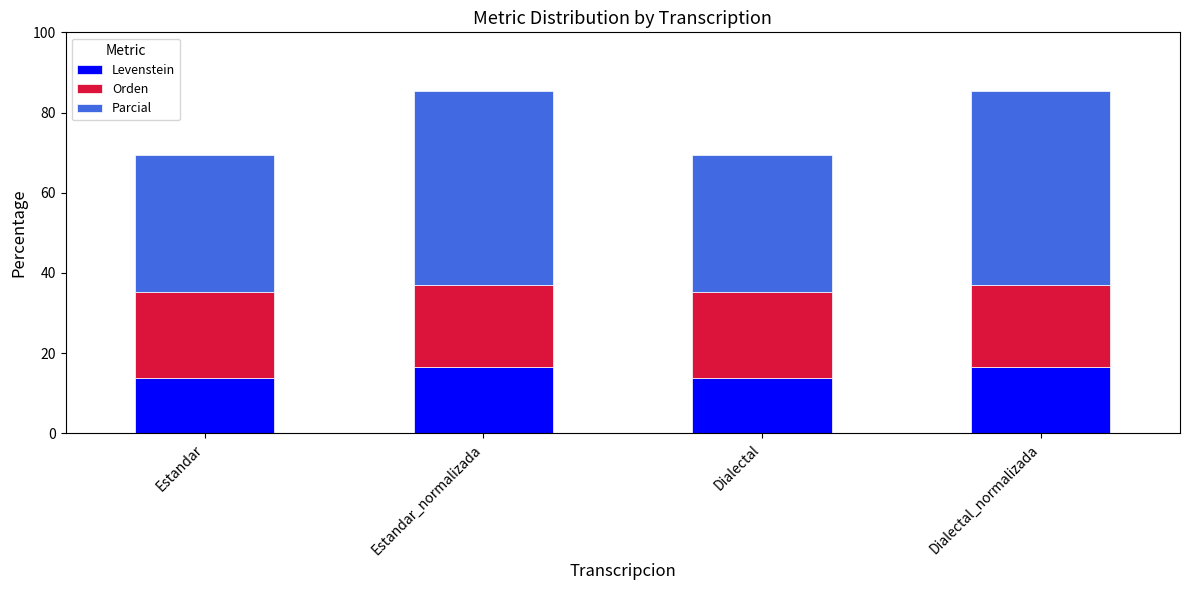

What is the sum of all Levenstein values?

60.9